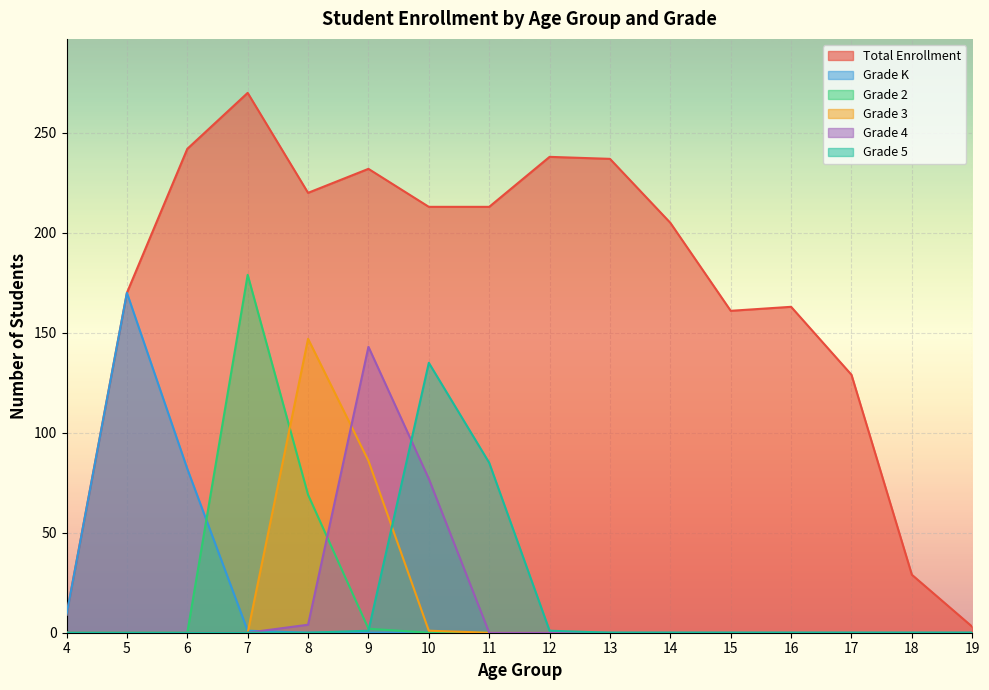

How many values in the Total Enrollment series are below 213?

8